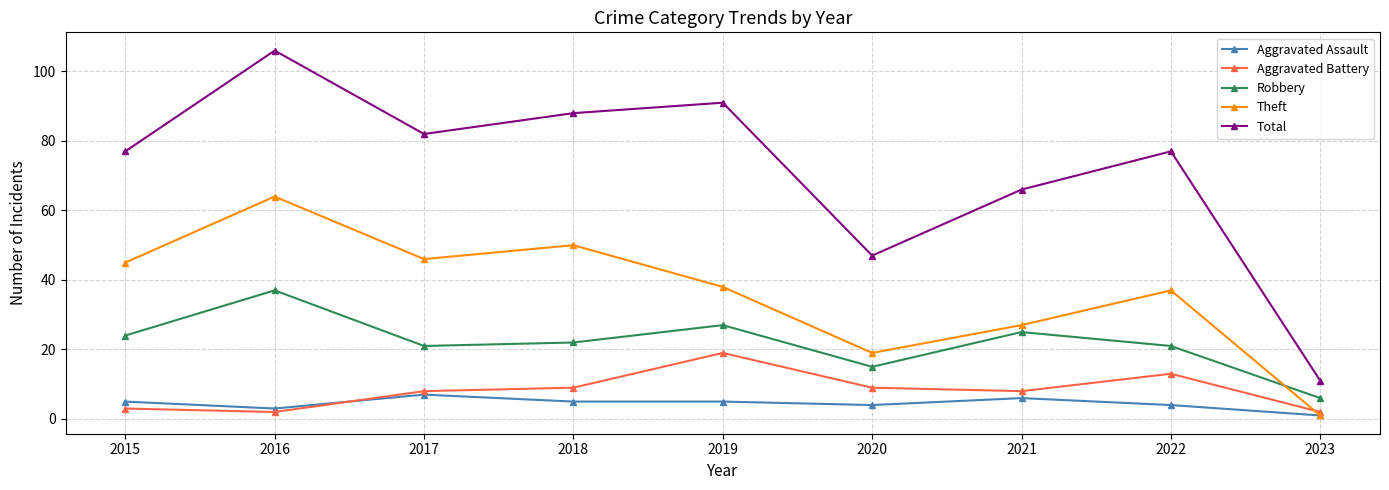

Where is Total nearest to the value 58?

2021